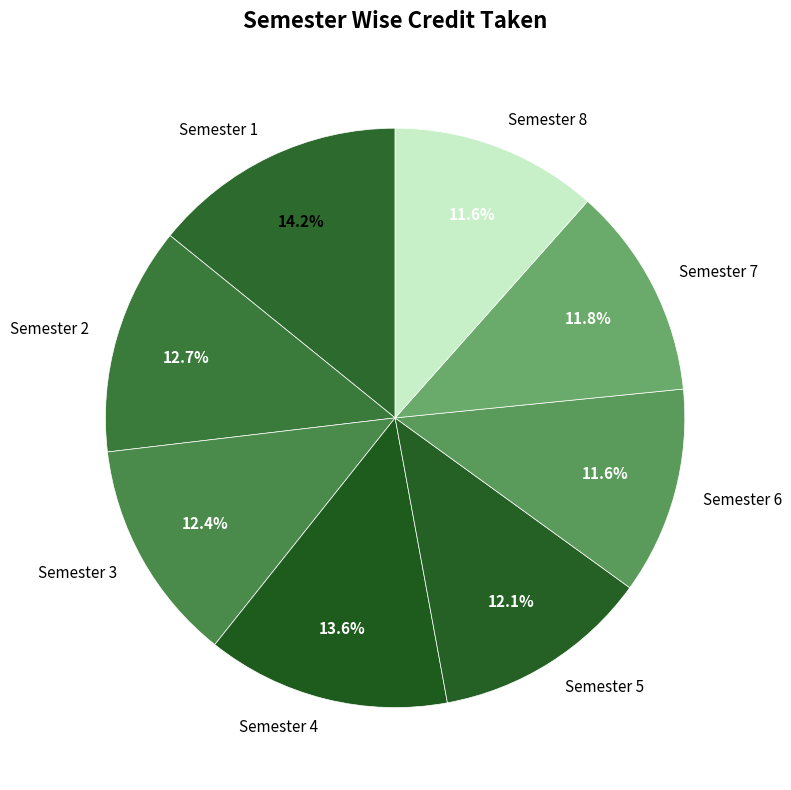

Which slice is the largest?

Semester 1